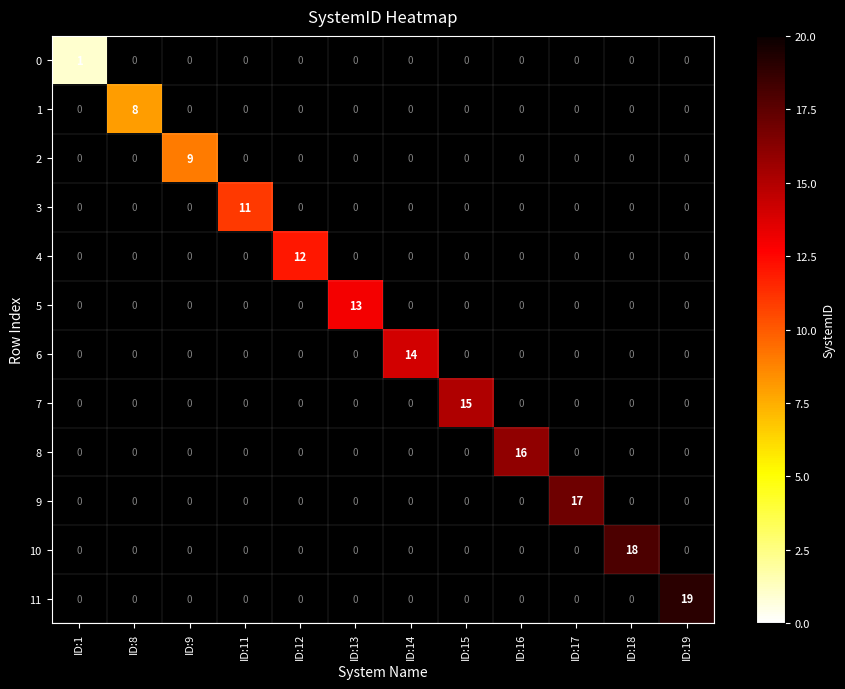

Which label corresponds to the smallest value in the chart?

ID:1